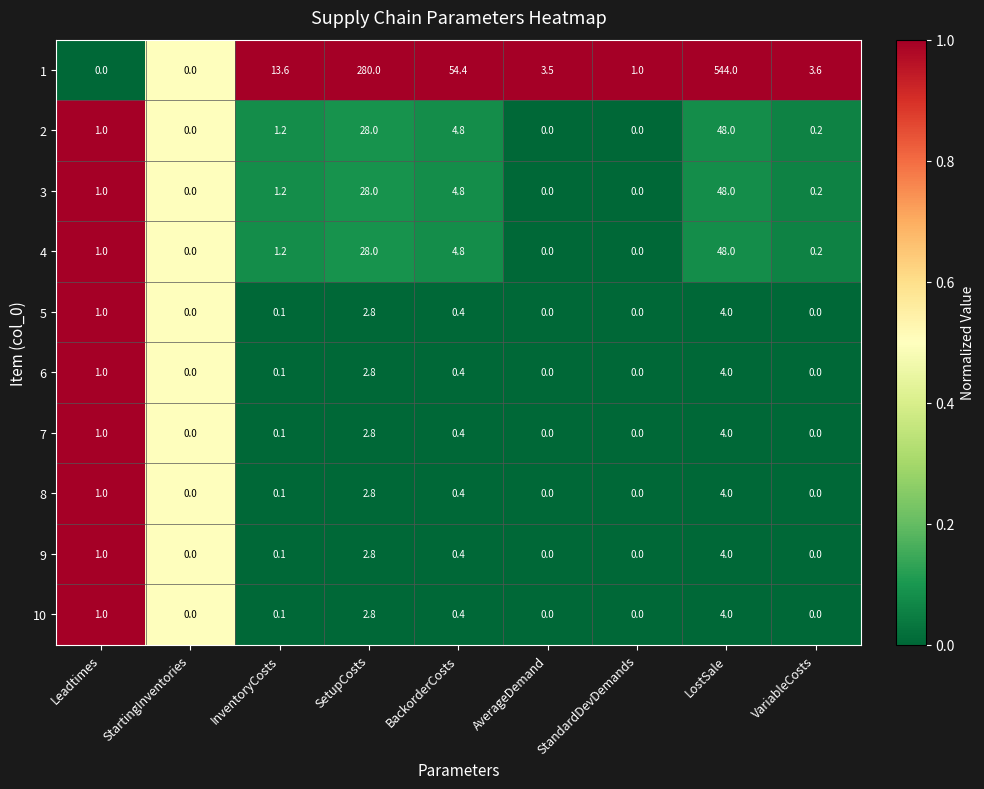

At which label does 4 reach its peak?

LostSale